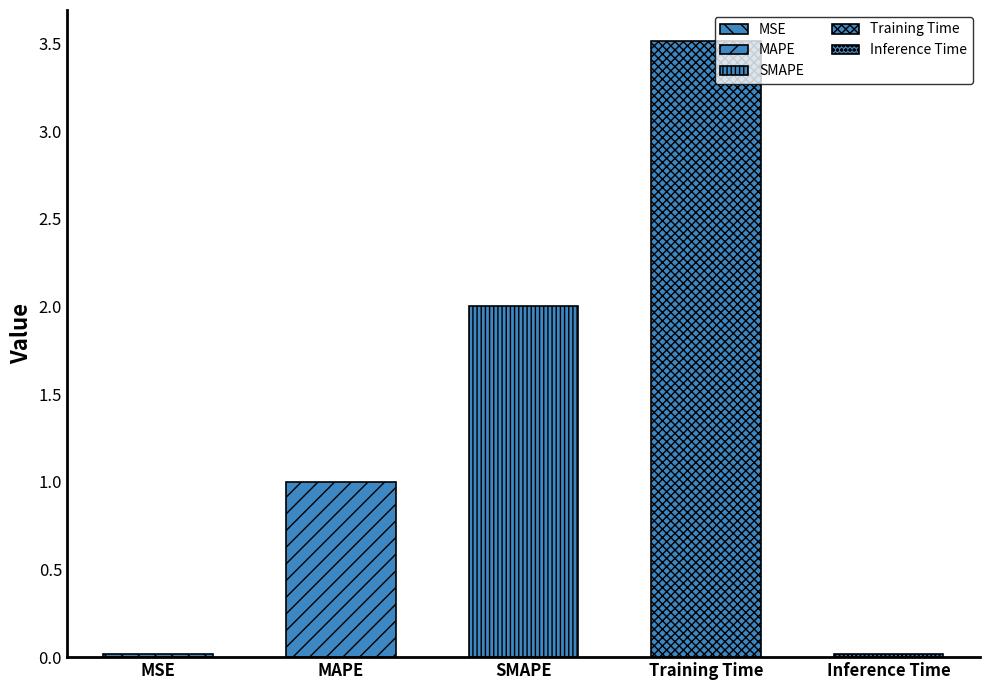

What is the difference between the maximum and minimum values?

3.5